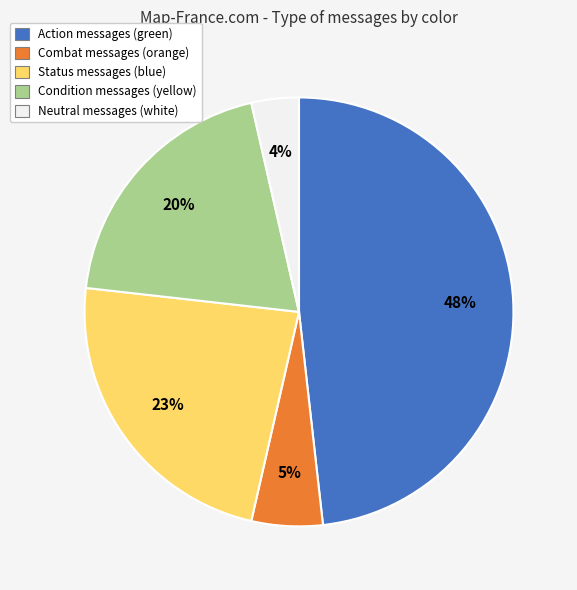

To the nearest percent, what is the average slice percentage?

20%